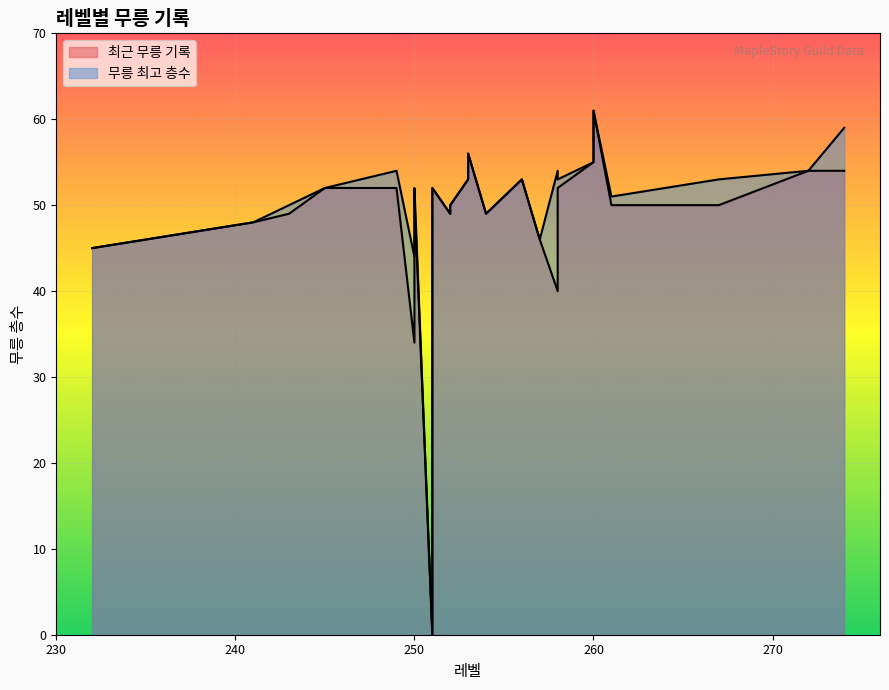

Which label corresponds to the smallest value in the chart?

251